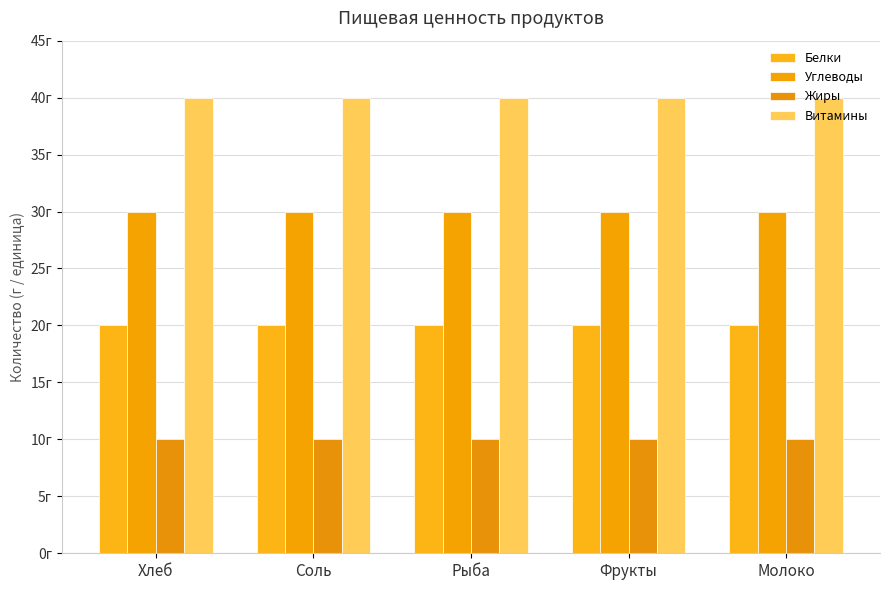

The value of Белки at Соль is 20. True or false?

True